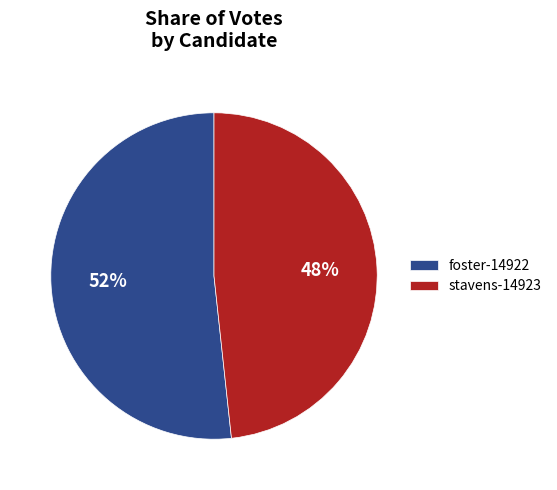

Is foster-14922 the majority of the pie?

Yes